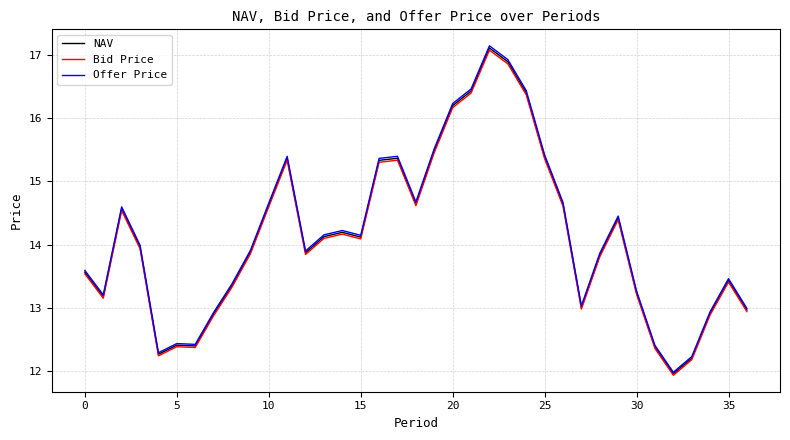

In Bid Price, how many points are higher than both neighbors (excluding endpoints)?

8